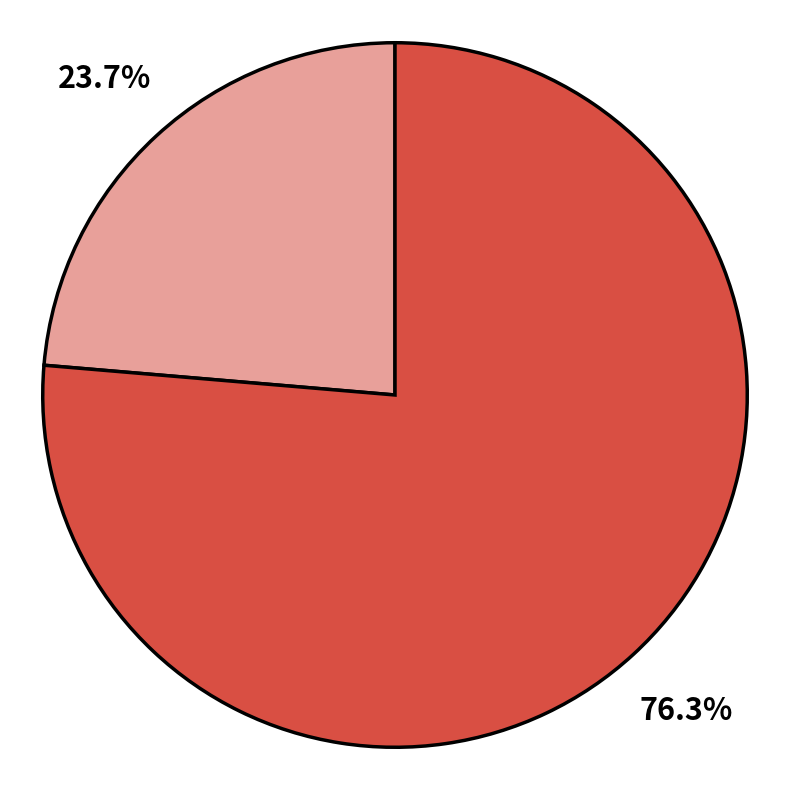

Is there any slice that represents more than half of the pie?

Yes